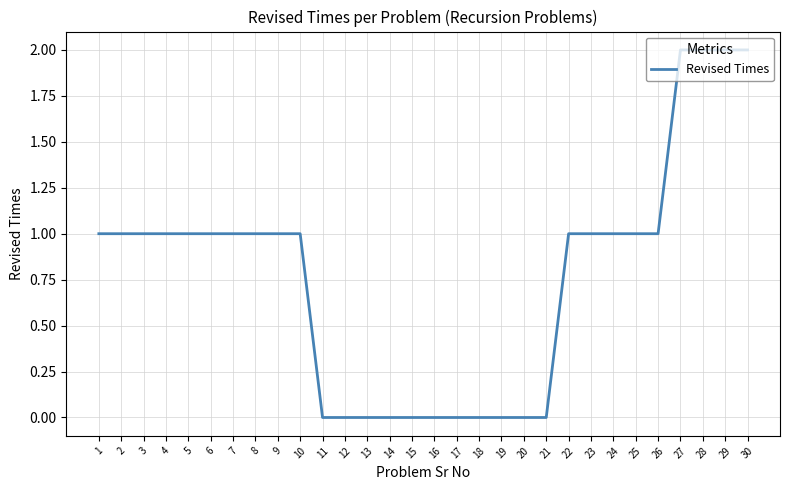

Approximately how many times larger is the value at 2 compared to 23?

1.0